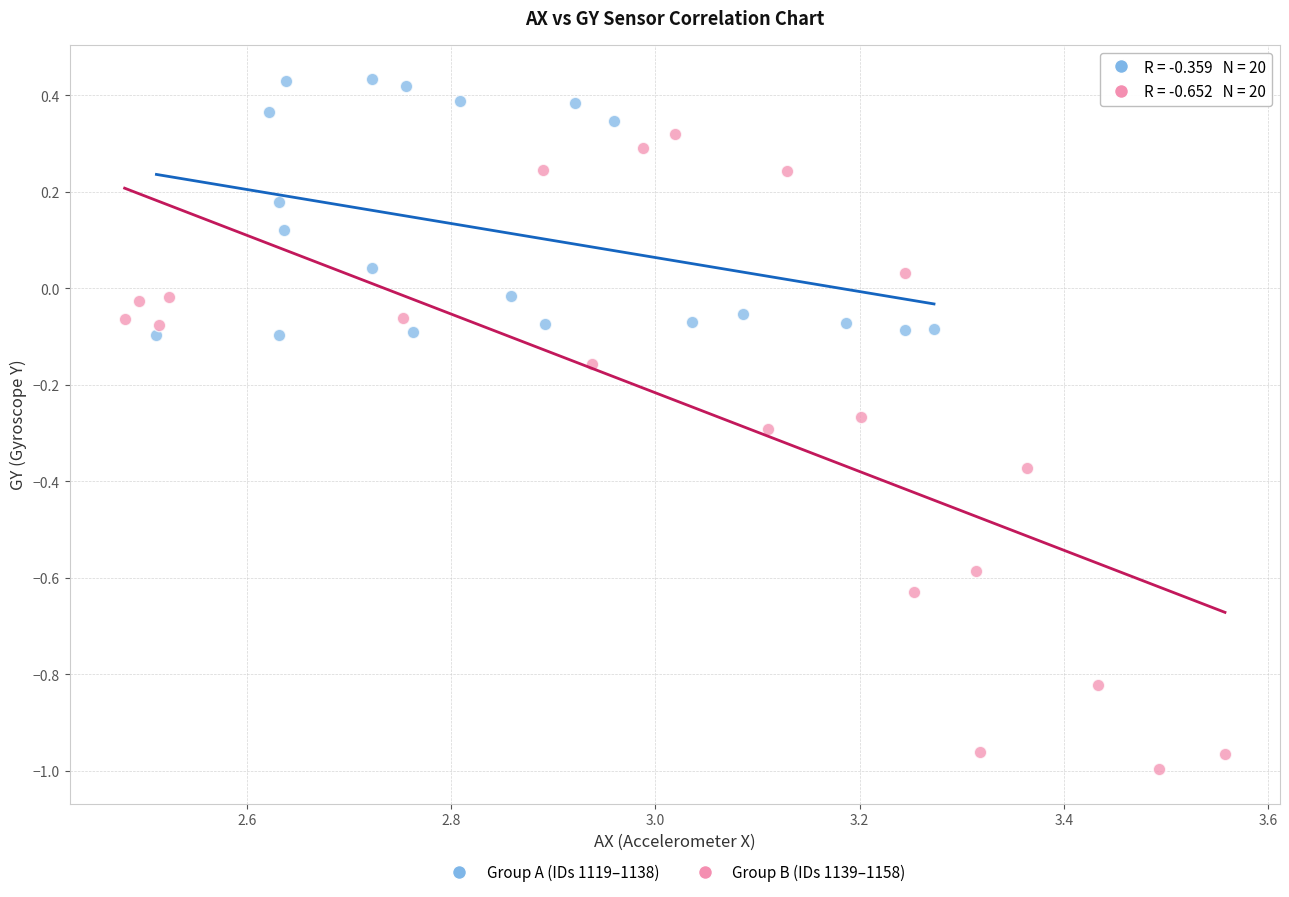

Which series reaches the minimum Y coordinate?

Group B (IDs 1139–1158)